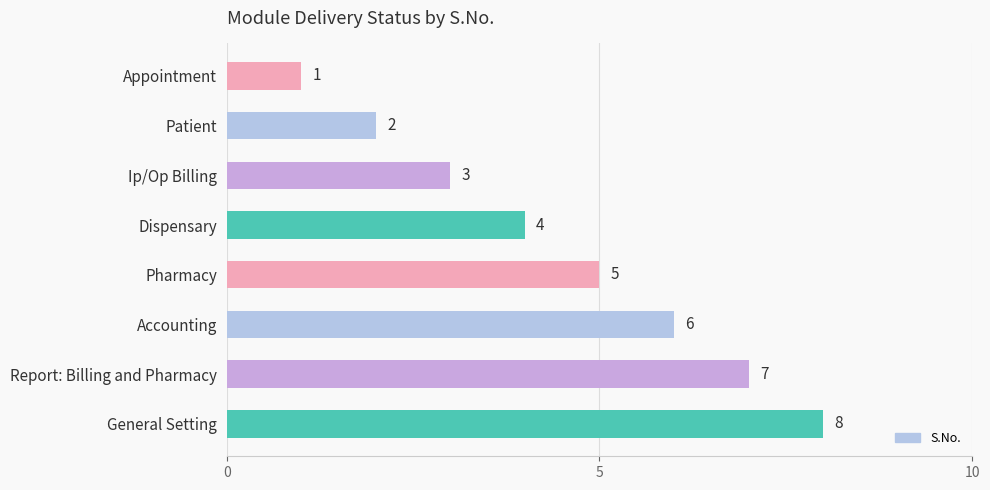

What is the sum of all values?

36